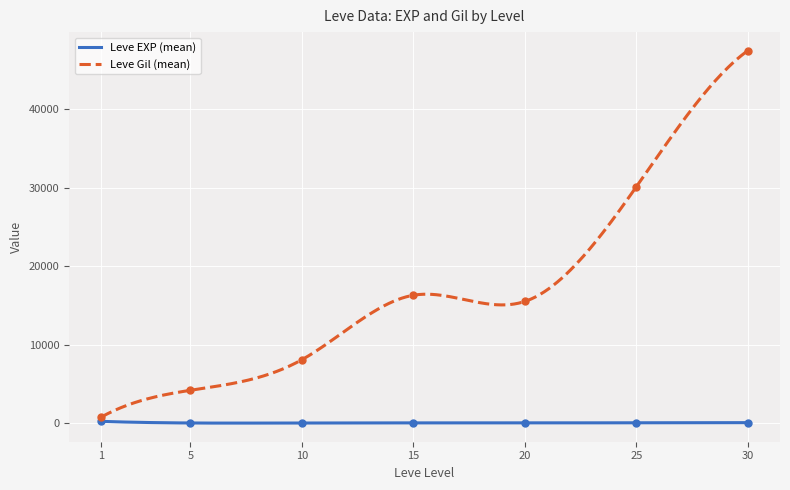

Which series reaches the minimum Y coordinate?

Leve EXP